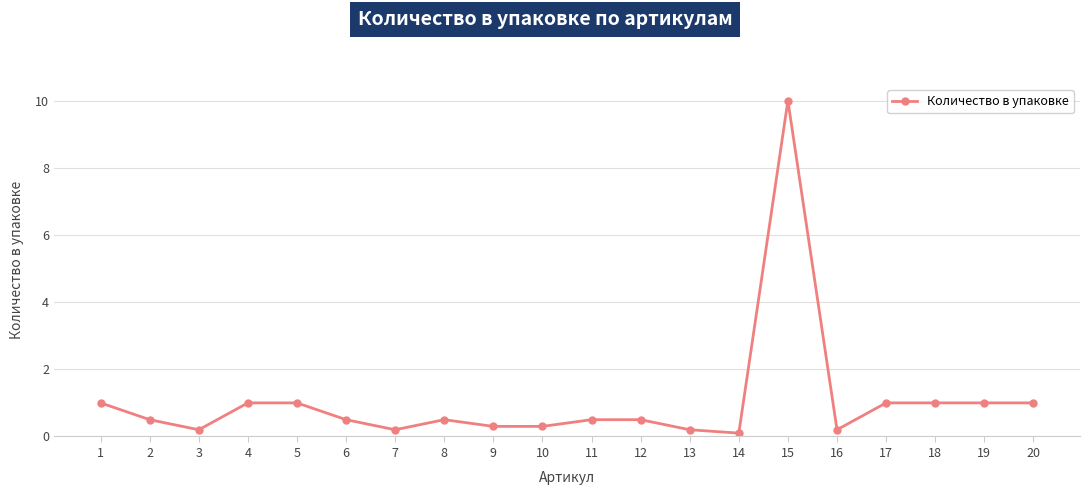

The chart shows a value of 0.3 at 1. True or false?

False